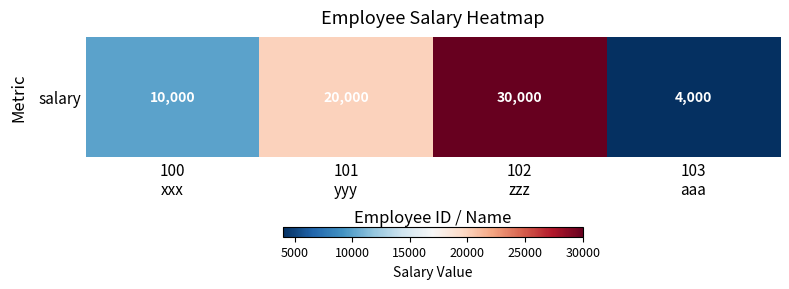

Is it true that the value at 100
xxx is 10000?

True